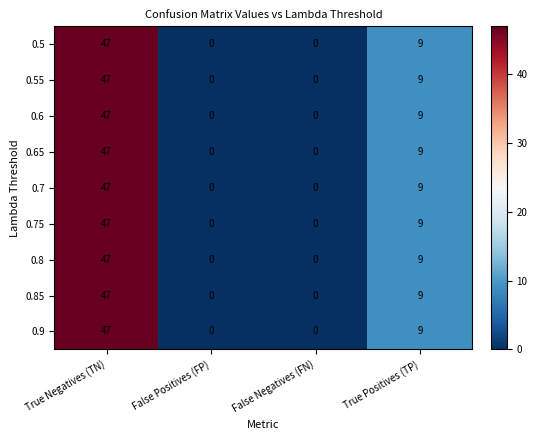

How many series are shown in this chart?

9